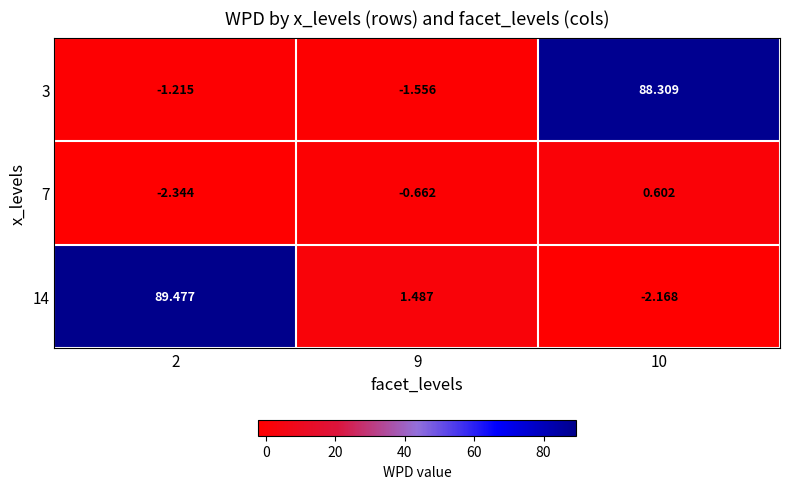

Rank the series at 2 from highest to lowest value.

14, 3, 7